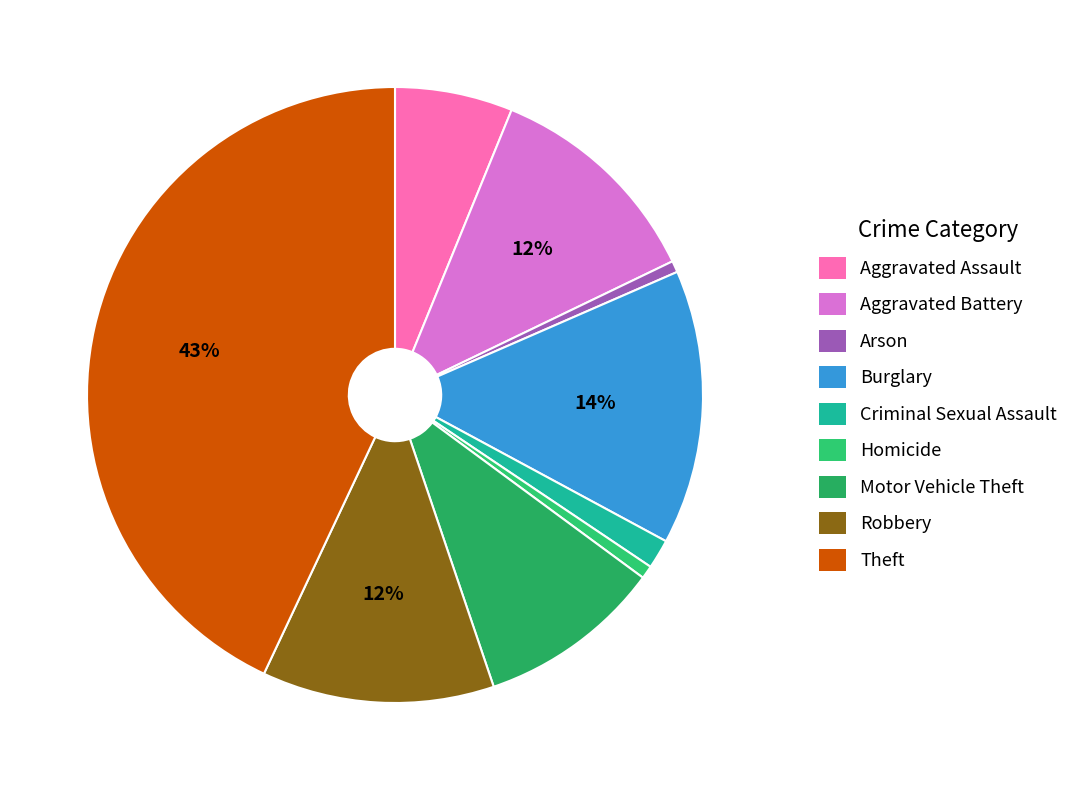

To the nearest percent, what is the combined percentage of Burglary and Arson?

15%